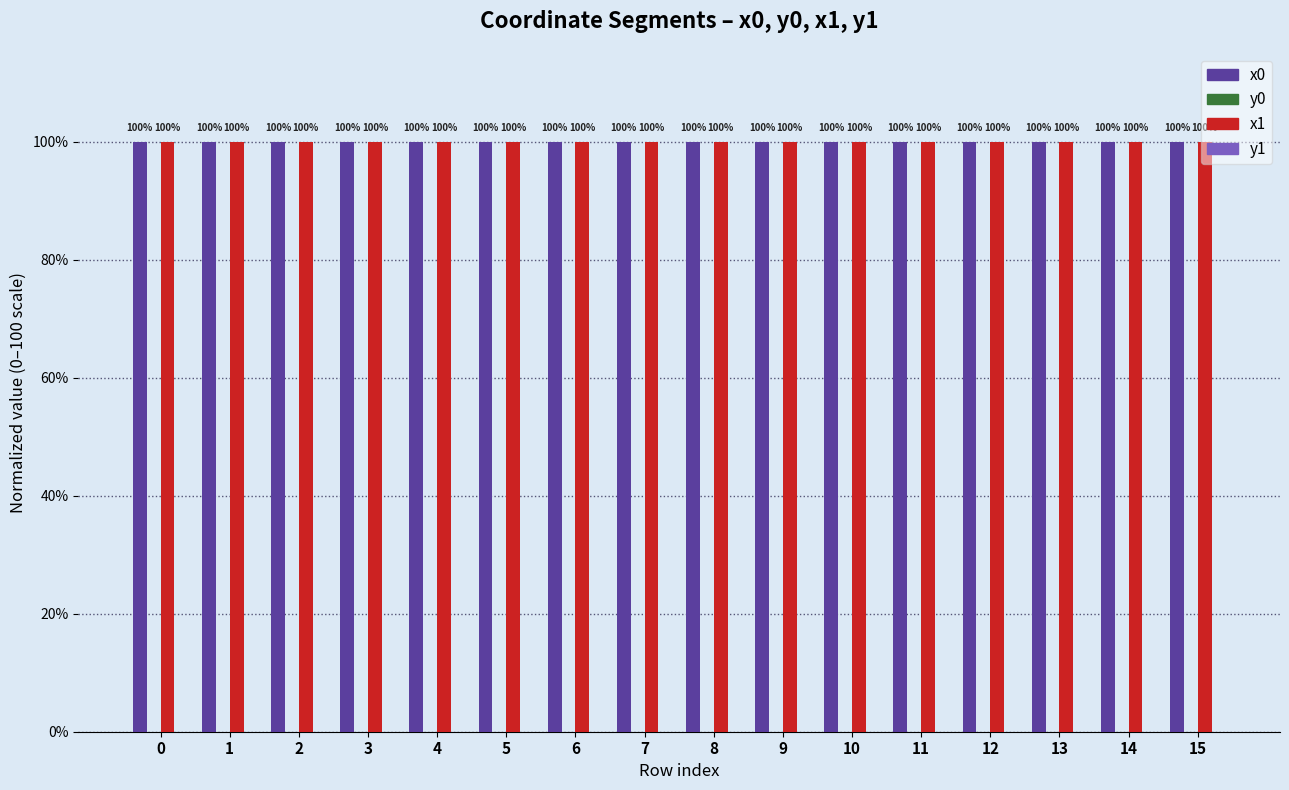

Does the chart contain stacked bars?

No